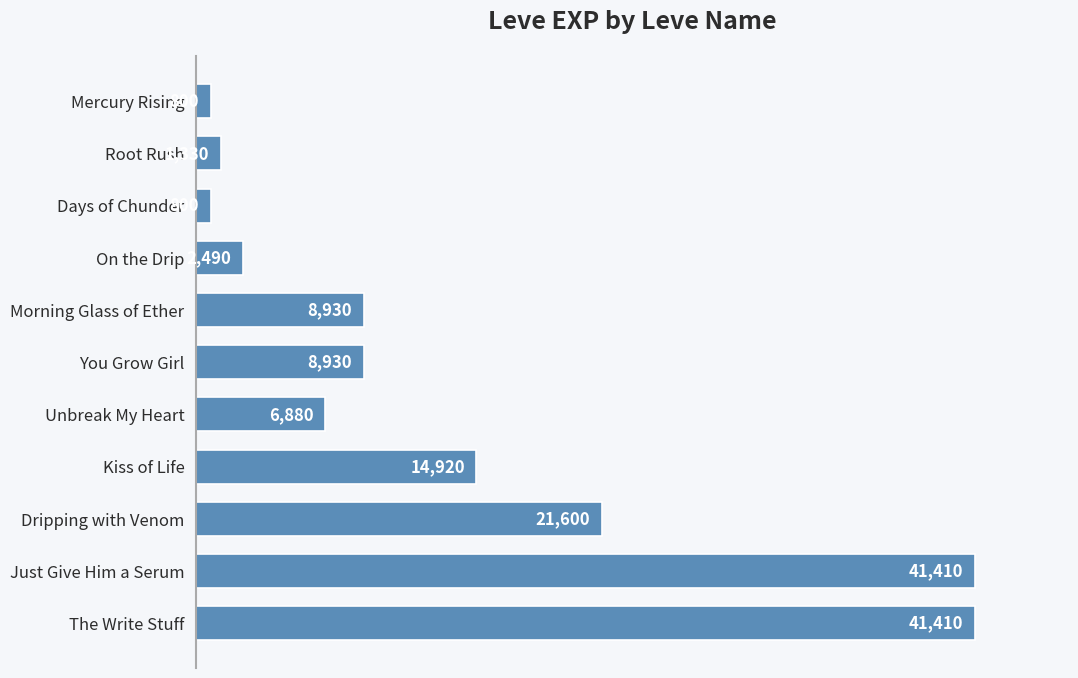

What is the greatest value displayed?

41410